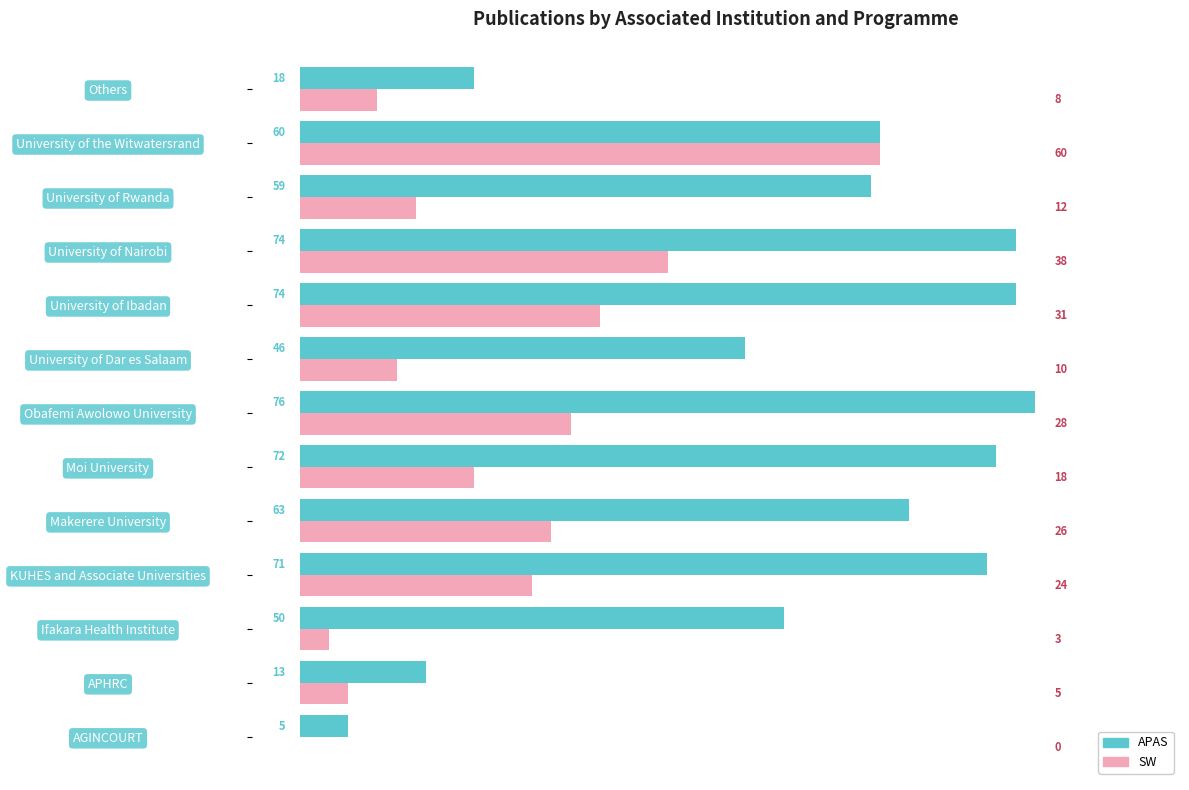

Which series has the largest total across all categories?

APAS